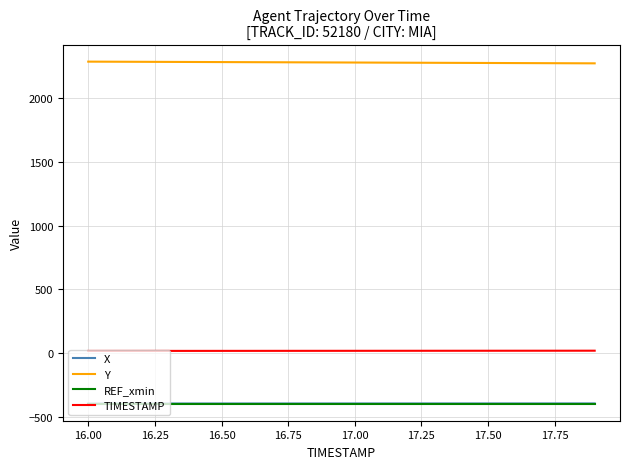

True or false: X and TIMESTAMP cross at least once.

False